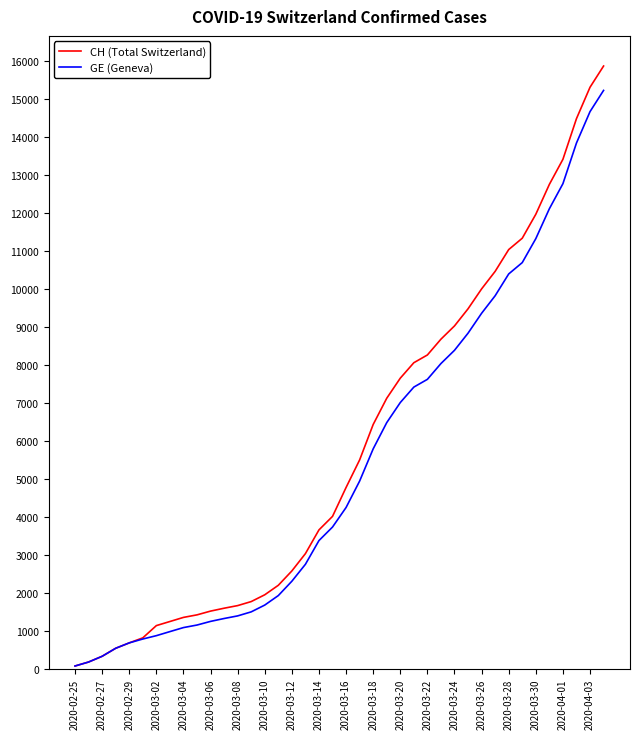

Which series has the widest spread of values?

CH (Total Switzerland)